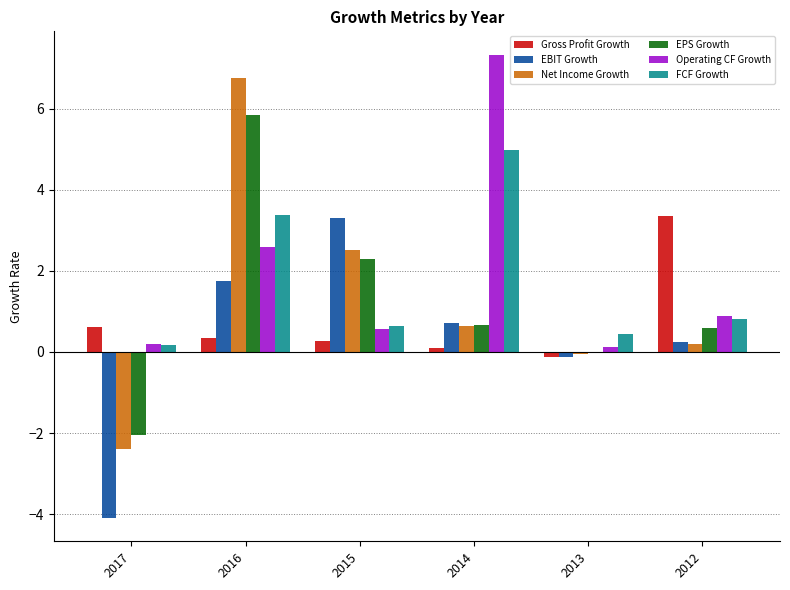

Between 2017 and 2013, which series saw the biggest shift?

EBIT Growth